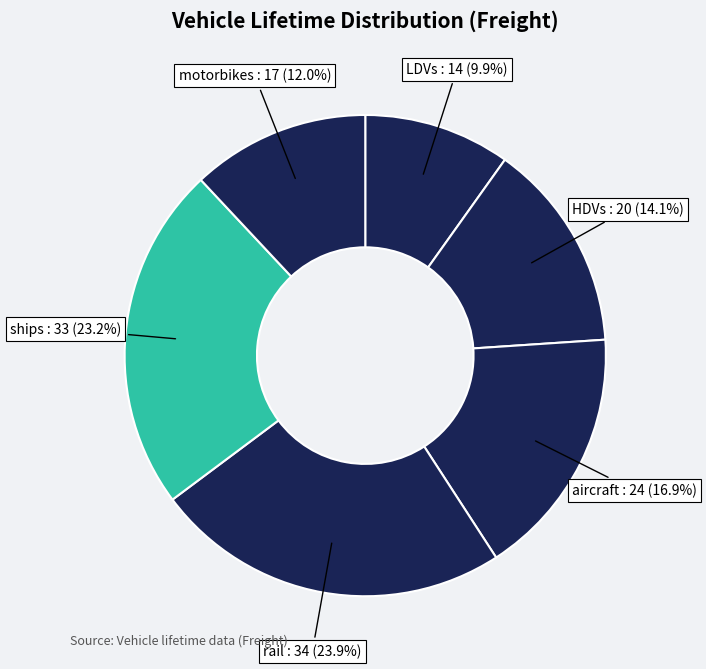

Which slice is the smallest?

LDVs